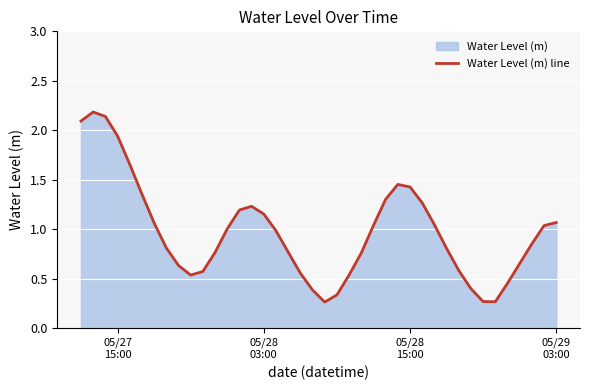

What is the value of the 26th point from the left?

1.3